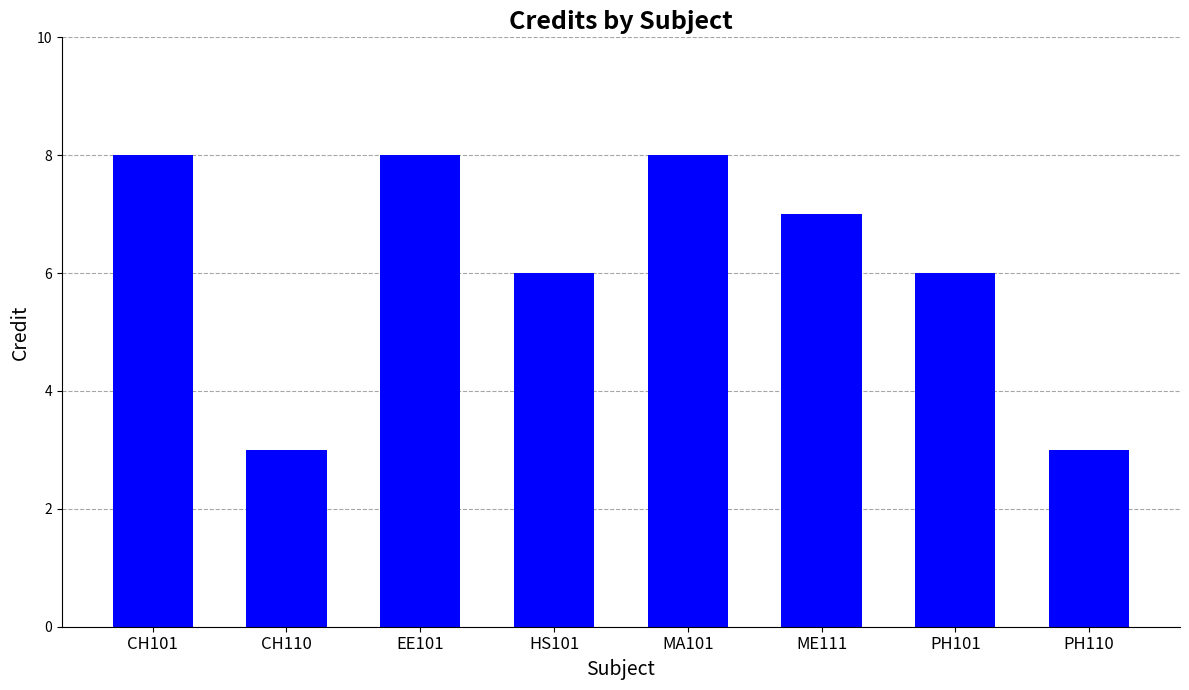

Approximately how many times larger is the value at ME111 compared to EE101?

0.9